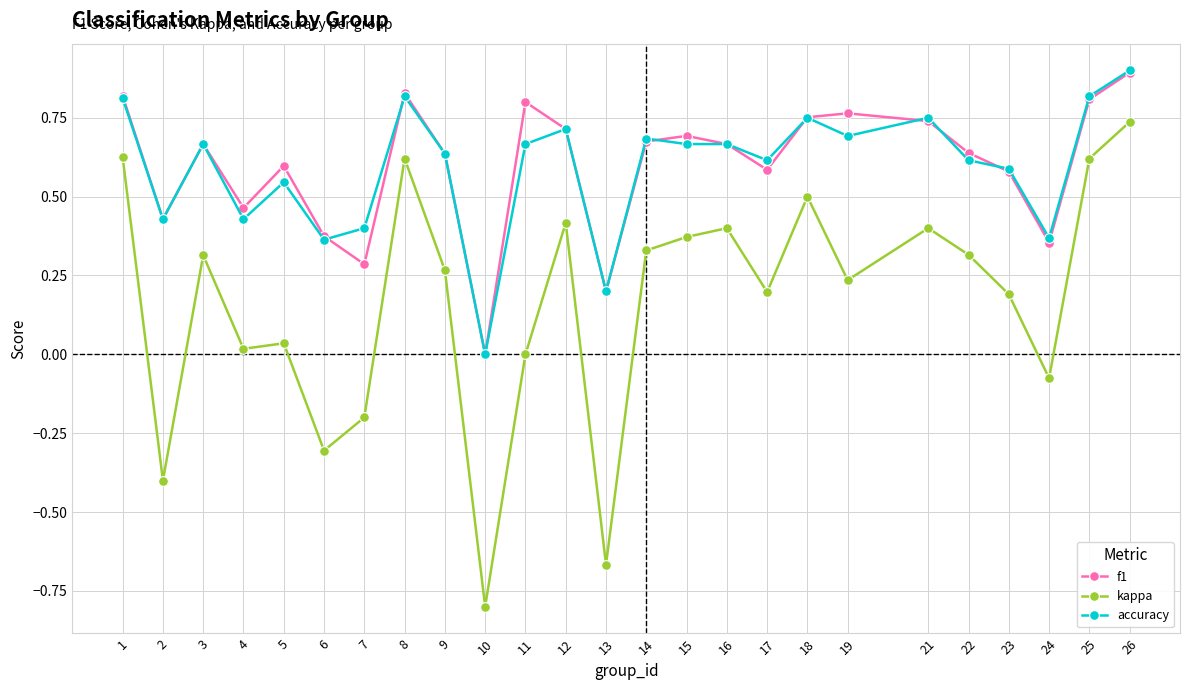

What is the sum of all kappa values?

4.1